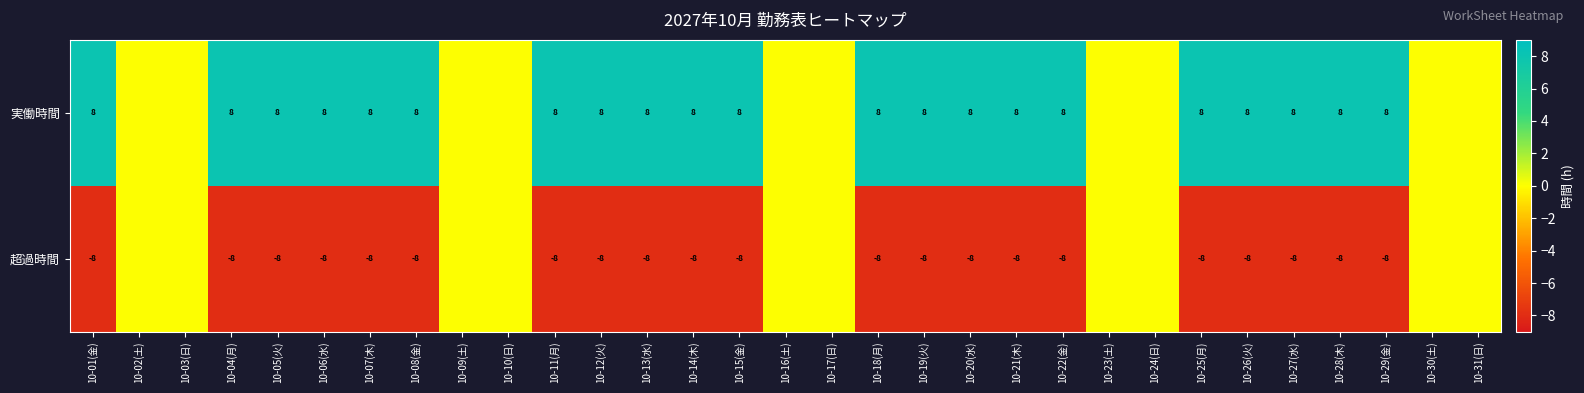

What is the sum of the 超過時間 values at 10-25(月) and 10-22(金)?

-16